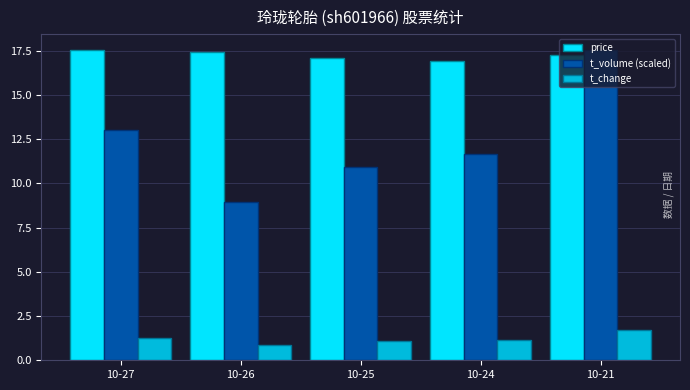

At which label does t_volume (scaled) reach its peak?

10-21